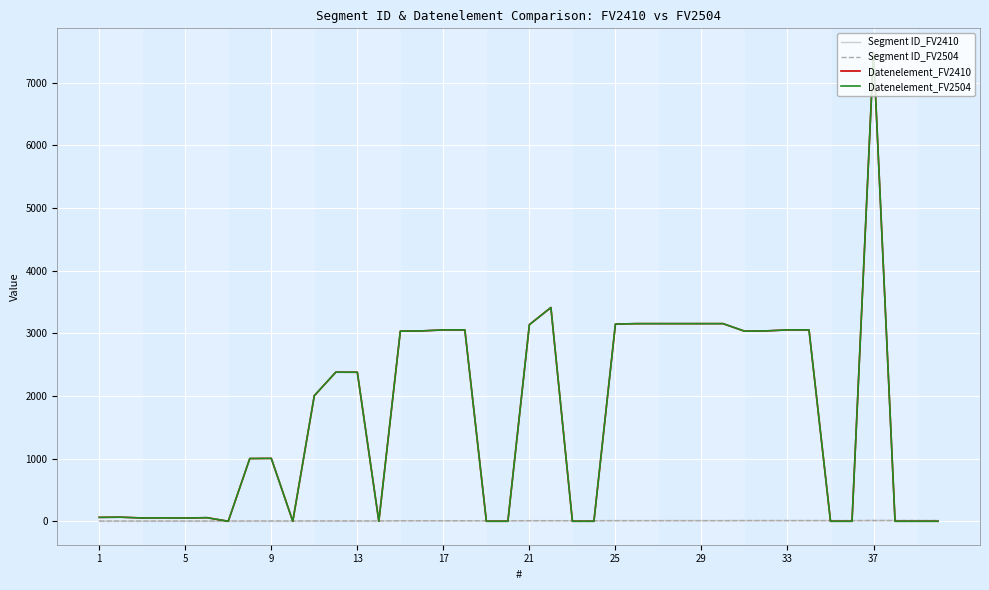

True or false: Segment ID_FV2504 has more than 1 interior local peaks.

False